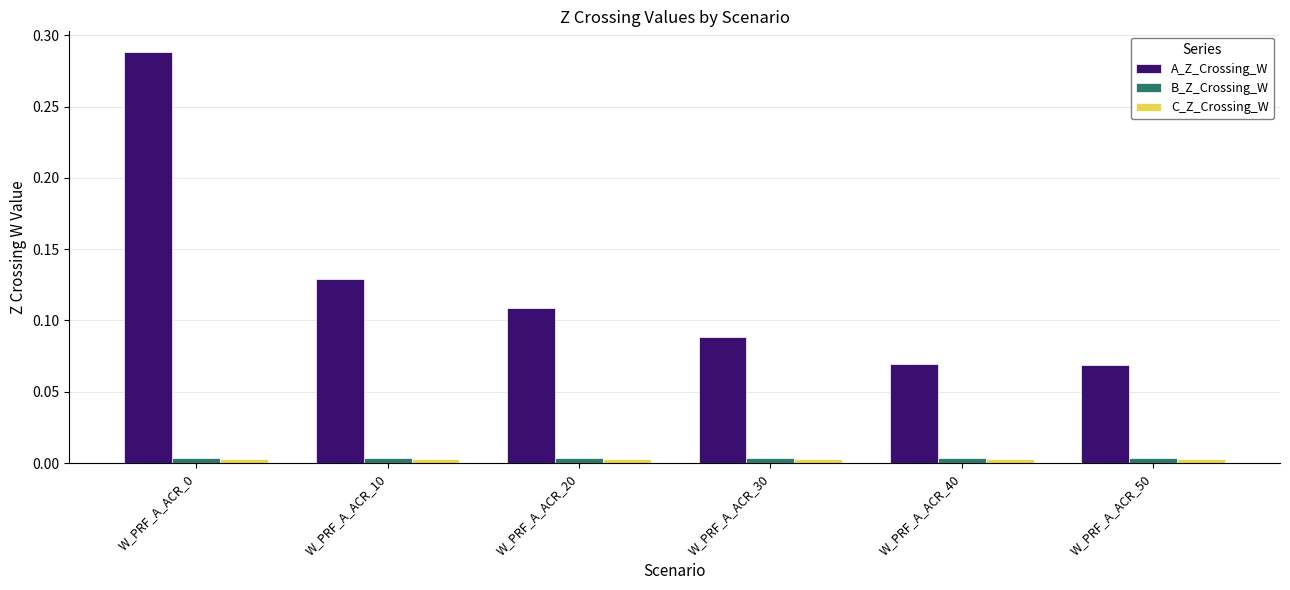

Which series has the largest total across all categories?

A_Z_Crossing_W